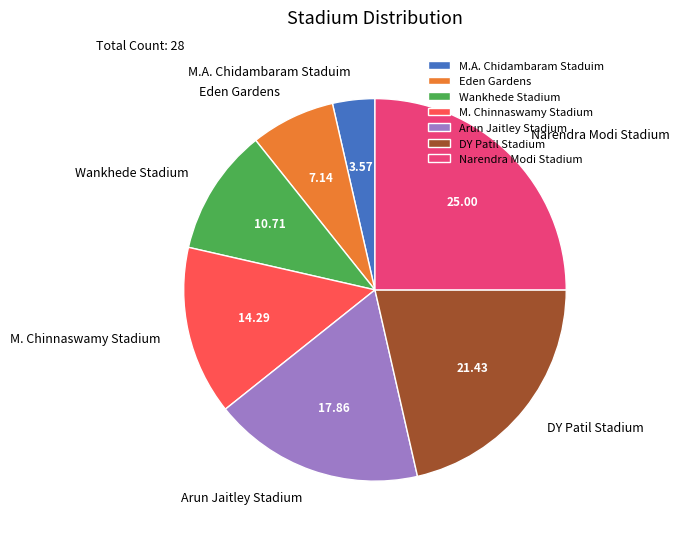

What is the smallest slice in the pie chart?

M.A. Chidambaram Staduim